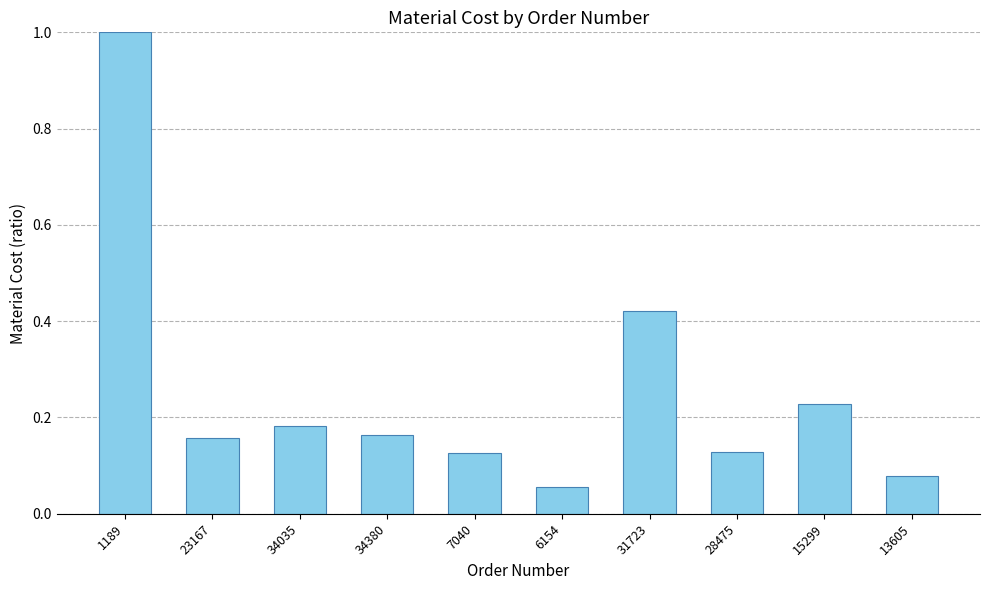

What is the label of the 10th bar from the right?

1189